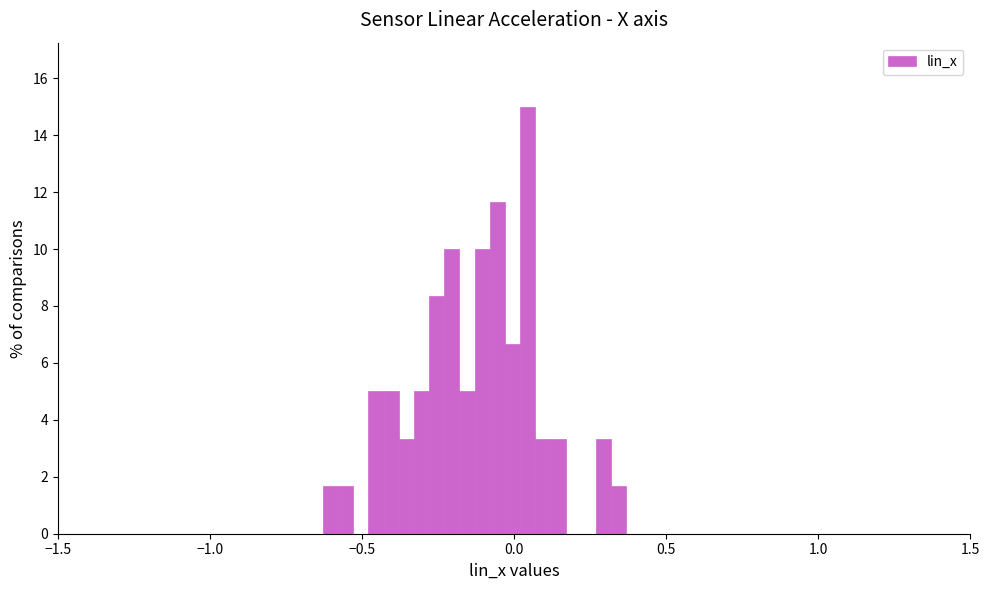

Read against the x-axis, roughly where is the centre of the tallest bar?

0.05